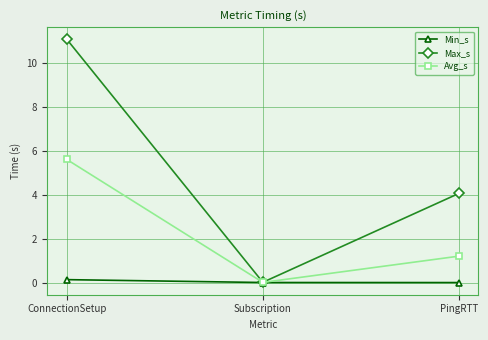

The Avg_s series shows 0.0 at Subscription. True or false?

True